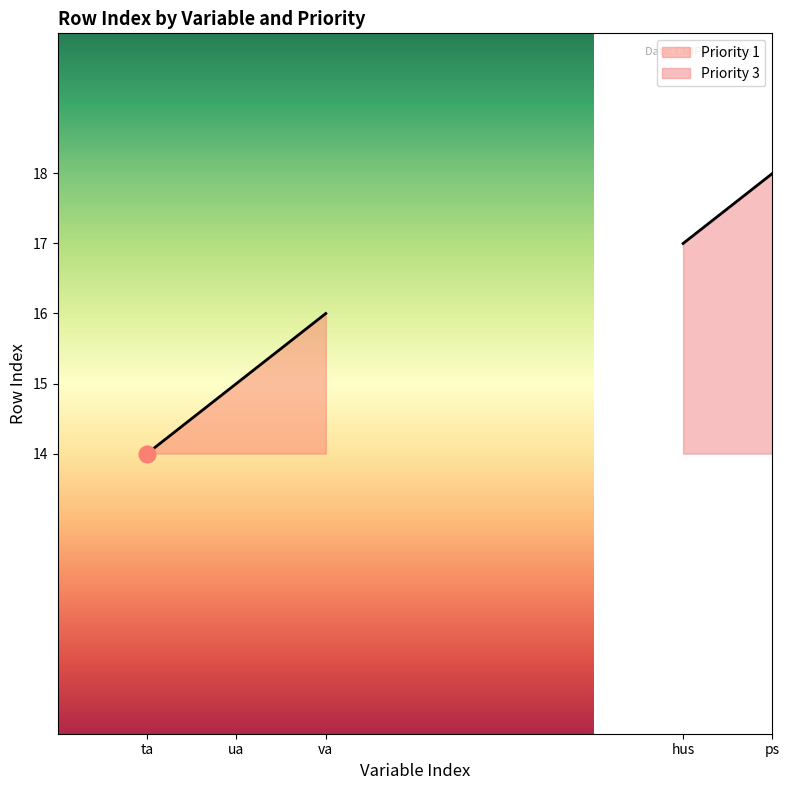

What is the maximum value for Priority 1?

16